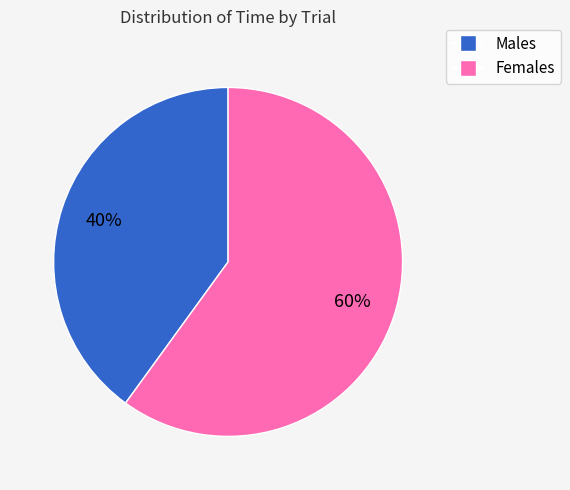

To the nearest percent, what is the difference between the largest and smallest slice percentages?

20%